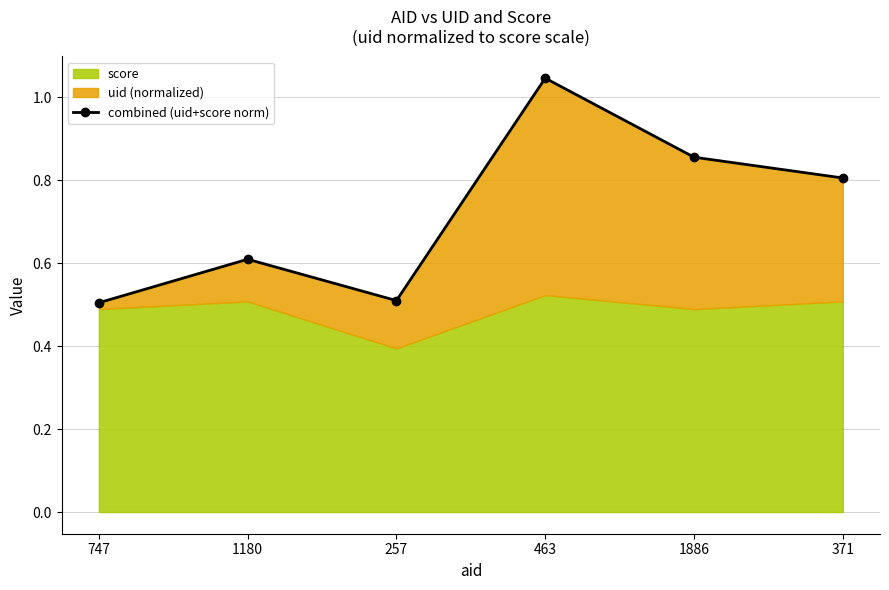

What is the minimum value shown in the chart?

0.5